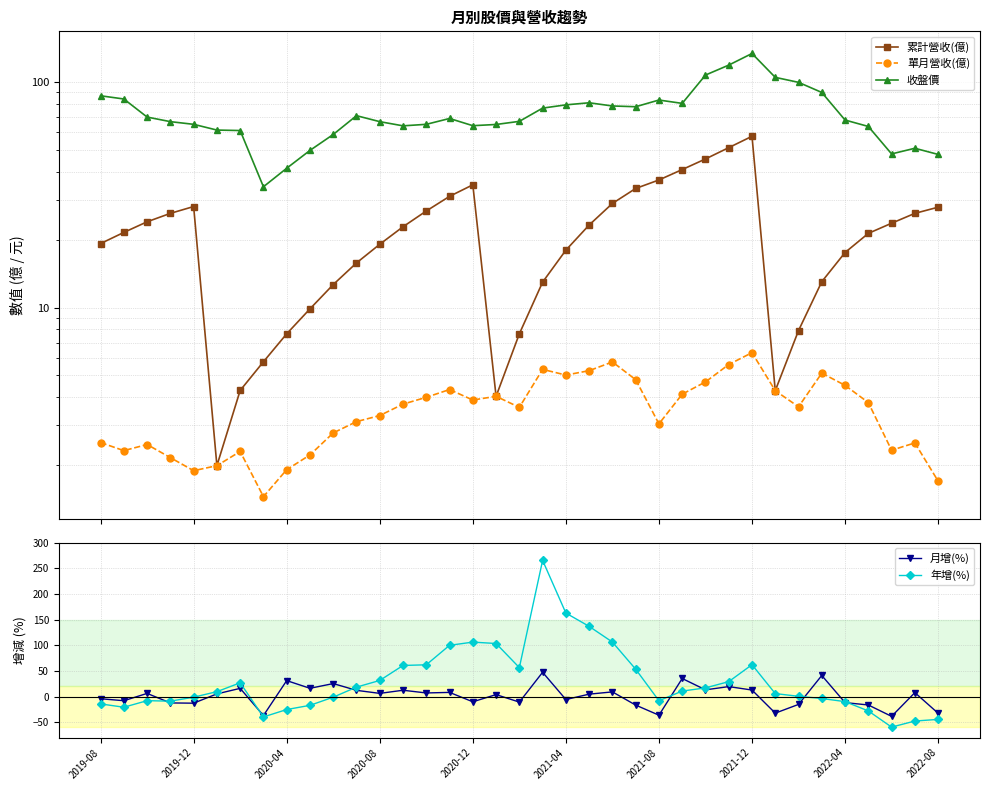

Reading left to right, list all the values displayed in this chart.

累計營收(億): 19.2	21.6	24.0	26.2	28.1	2.0	4.3	5.8	7.7	9.9	12.7	15.8	19.1	22.8	26.8	31.1	35.0	4.0	7.7	13.0	18.0	23.2	29.0	33.8	36.8	41.0	45.6	51.2	57.5	4.3	7.9	13.0	17.6	21.3	23.7	26.2	27.9
單月營收(億): 2.5	2.3	2.5	2.2	1.9	2.0	2.3	1.4	1.9	2.2	2.8	3.1	3.3	3.7	4.0	4.3	3.9	4.0	3.6	5.3	5.0	5.2	5.7	4.8	3.0	4.1	4.7	5.6	6.3	4.3	3.6	5.1	4.5	3.8	2.3	2.5	1.7
收盤價: 87.0	84.2	70.0	66.8	65.0	61.3	61.0	34.4	41.5	49.8	58.6	71.0	66.8	64.0	65.0	69.0	64.1	64.9	67.0	76.7	79.3	81.0	78.4	77.8	83.3	80.5	107.5	119.0	134.0	105.0	99.8	90.0	67.9	63.6	48.0	50.9	47.8
月增(%): -4.2	-8.0	6.2	-12.3	-12.8	5.3	16.1	-36.9	31.2	16.2	25.4	12.2	6.3	12.4	7.1	8.2	-10.1	3.9	-10.7	47.4	-5.7	4.8	9.2	-16.5	-36.2	35.3	13.2	19.5	12.8	-32.2	-15.2	41.2	-11.7	-16.3	-38.5	7.8	-32.4
年增(%): -14.2	-20.7	-7.9	-8.8	-1.1	9.7	26.9	-39.6	-25.2	-17.0	-1.1	18.5	31.5	60.7	62.0	100.0	106.2	103.5	56.5	265.5	162.8	136.9	106.3	53.4	-8.0	10.8	17.0	29.2	62.2	5.9	0.6	-3.7	-9.8	-27.9	-59.4	-47.6	-44.4